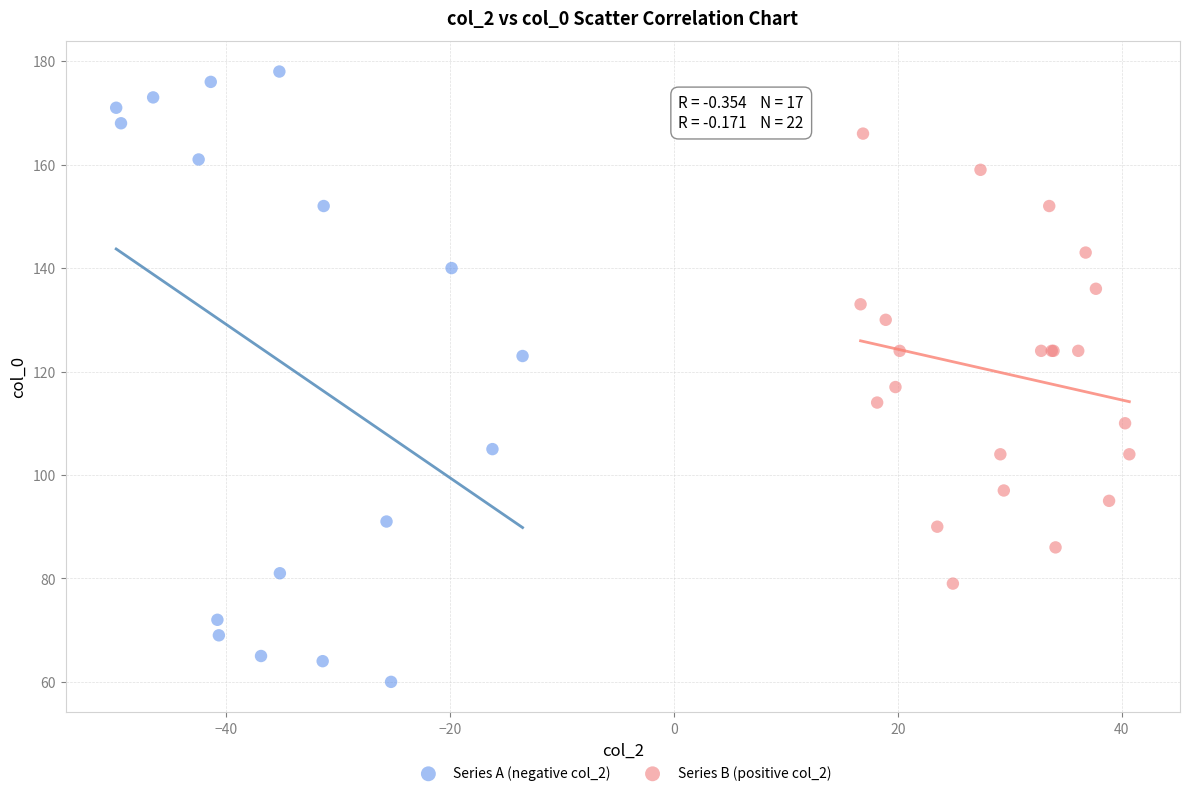

What are all the series names shown in the legend?

Series A (negative col_2), Series B (positive col_2)